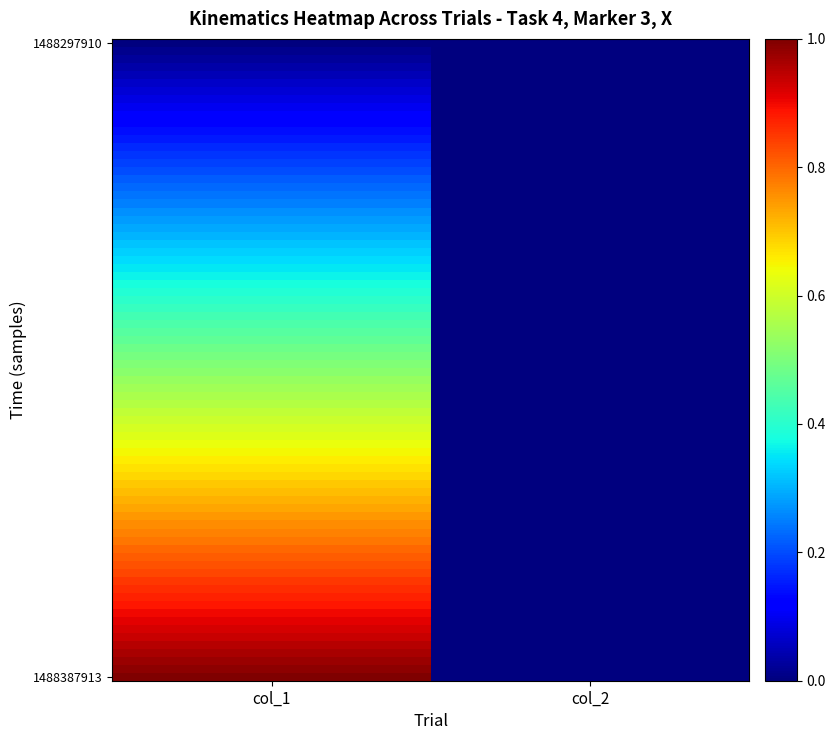

Which series has the widest spread of values?

1488387913